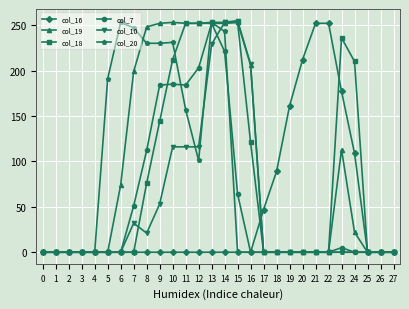

Where is col_18 nearest to the value 126?

16